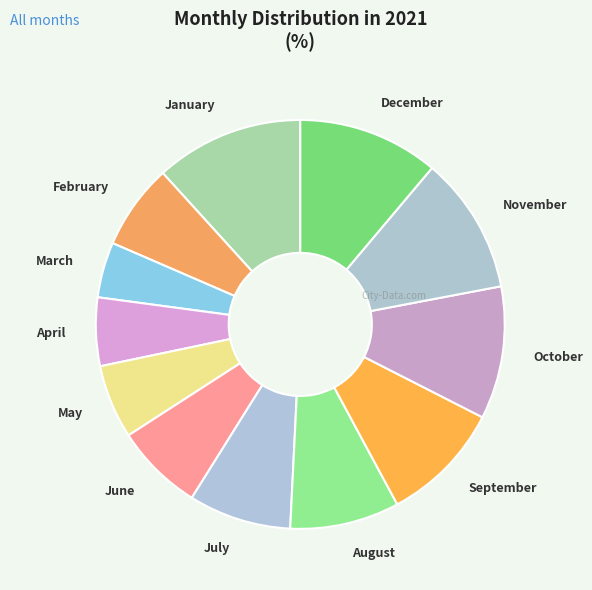

What is the largest slice in the pie chart?

January